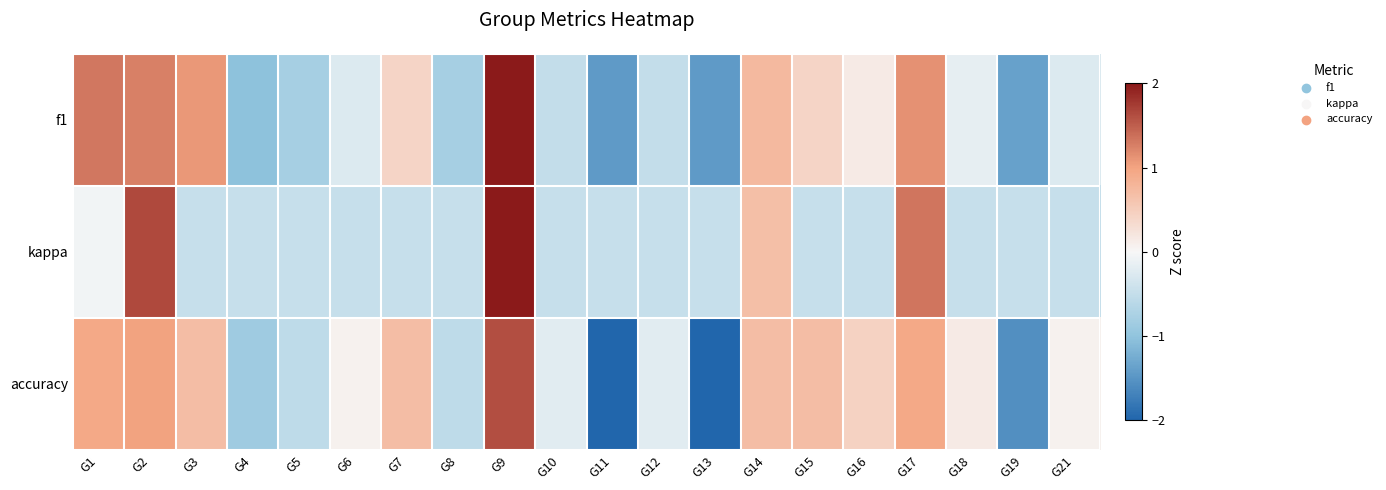

Reading left to right, transcribe all the data shown in this chart.

f1: G1=1.3	G2=1.3	G3=1.1	G4=-1.0	G5=-0.8	G6=-0.3	G7=0.4	G8=-0.8	G9=2.1	G10=-0.5	G11=-1.5	G12=-0.5	G13=-1.5	G14=0.7	G15=0.4	G16=0.1	G17=1.1	G18=-0.2	G19=-1.4	G21=-0.3
kappa: G1=-0.1	G2=1.7	G3=-0.5	G4=-0.5	G5=-0.5	G6=-0.5	G7=-0.5	G8=-0.5	G9=3.4	G10=-0.5	G11=-0.5	G12=-0.5	G13=-0.5	G14=0.7	G15=-0.5	G16=-0.5	G17=1.3	G18=-0.5	G19=-0.5	G21=-0.5
accuracy: G1=1.0	G2=1.0	G3=0.7	G4=-0.9	G5=-0.6	G6=0.1	G7=0.7	G8=-0.6	G9=1.6	G10=-0.2	G11=-2.1	G12=-0.2	G13=-2.1	G14=0.7	G15=0.7	G16=0.5	G17=1.0	G18=0.2	G19=-1.6	G21=0.1